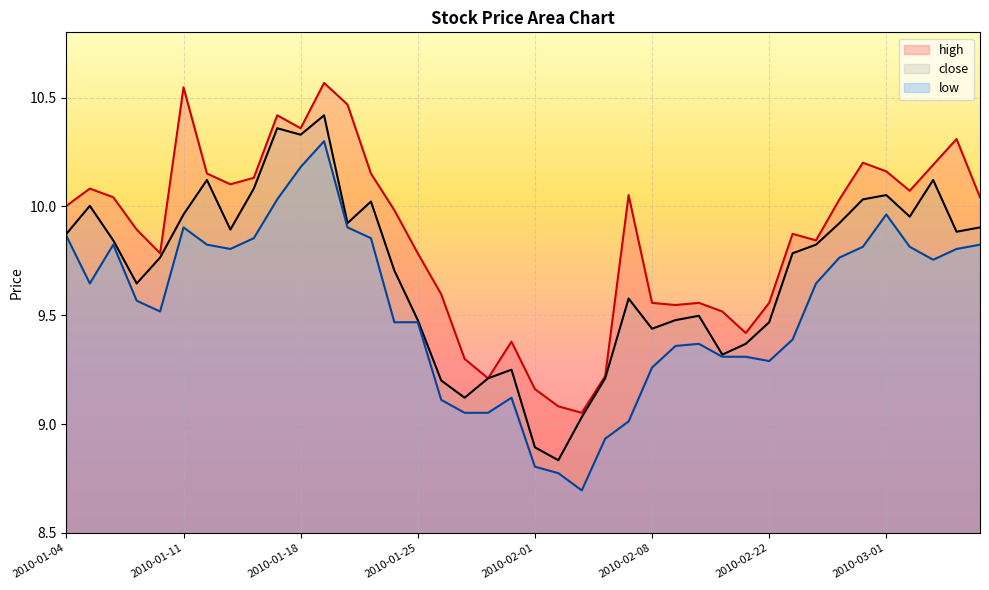

Where is close nearest to the value 9?

2010-02-03